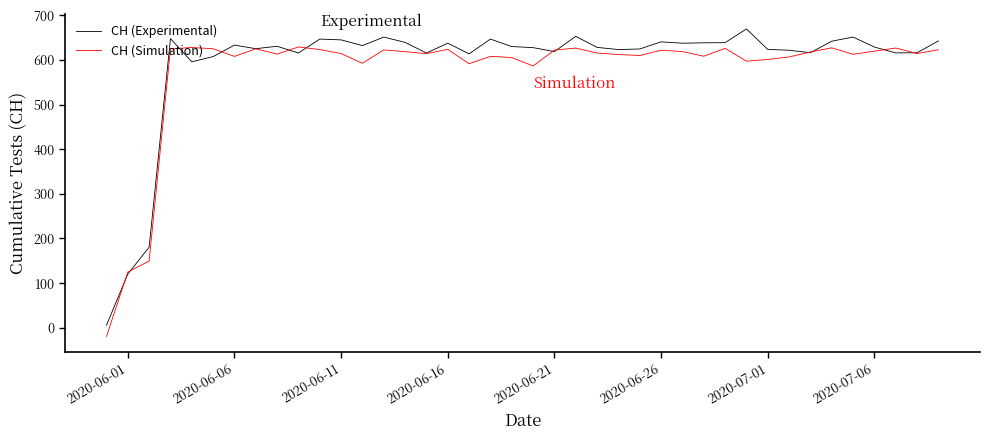

How many lines are shown in the chart?

2